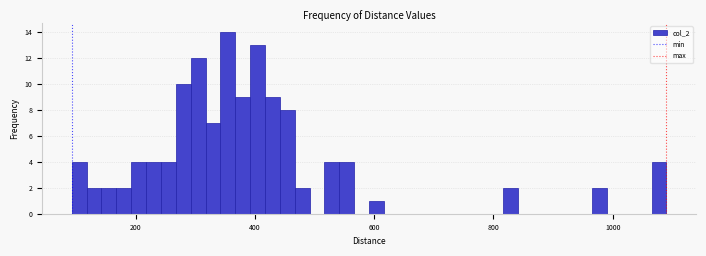

Around what value on the x-axis is the tallest bar? Give the approximate position of its centre, as read against the axis.

360